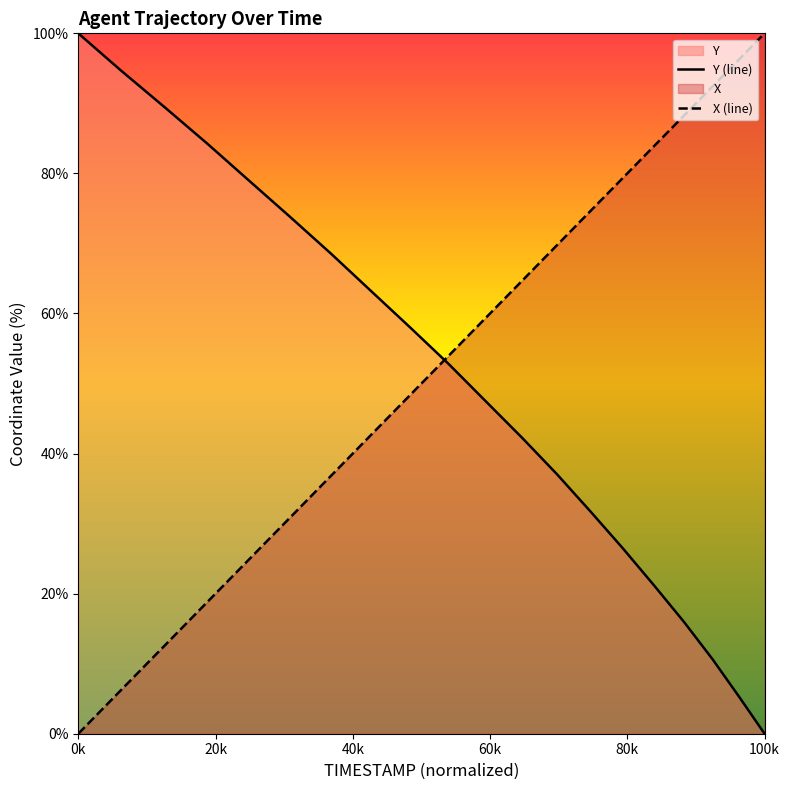

True or false: Y (line) has a value of 100.0 at 0k.

True